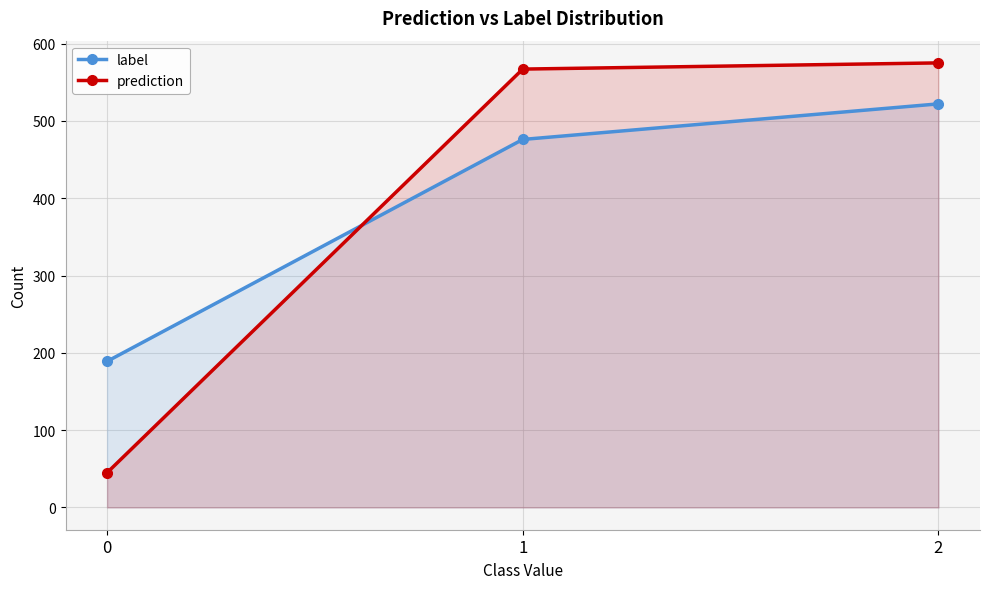

At which category is the sum across all series the highest?

2